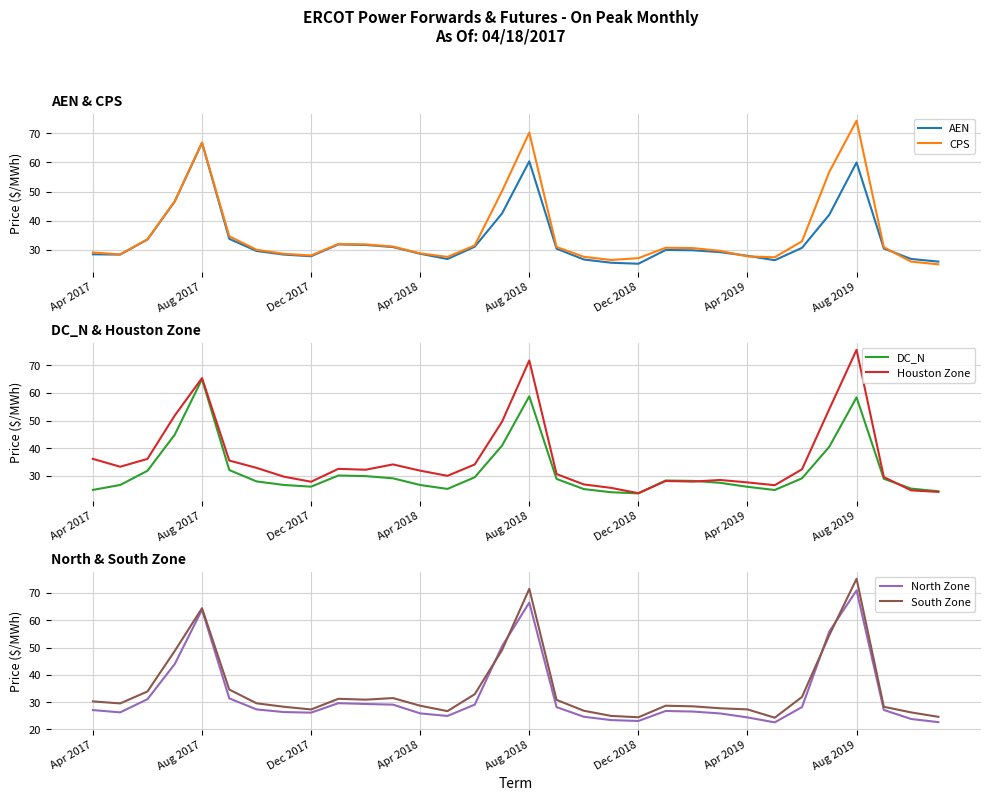

Reading left to right, list all the values displayed in this chart.

AEN: 28.4	28.3	33.5	46.6	66.8	33.7	29.6	28.3	27.7	31.8	31.6	30.9	28.6	26.8	31.0	42.4	60.4	30.3	26.6	25.5	25.2	29.9	29.8	29.2	27.9	26.4	30.6	42.0	60.0	30.4	26.8	25.9
CPS: 29.0	28.4	33.6	46.7	66.8	34.6	30.0	28.6	28.0	32.0	31.8	31.1	28.7	27.5	31.5	50.1	70.3	30.9	27.5	26.5	27.1	30.7	30.5	29.6	27.7	27.4	32.9	56.8	74.3	30.9	25.9	25.0
DC_N: 24.9	26.7	31.8	44.9	65.0	32.1	27.9	26.7	26.0	30.1	29.9	29.1	26.6	25.2	29.4	40.9	58.8	28.8	25.2	24.0	23.6	28.3	28.1	27.4	26.0	24.8	29.1	40.5	58.4	28.9	25.3	24.4
Houston Zone: 36.1	33.3	36.1	51.8	65.4	35.5	32.8	29.7	27.8	32.5	32.2	34.1	31.8	30.0	34.1	49.5	71.7	30.6	26.9	25.6	23.7	28.1	27.9	28.5	27.6	26.6	32.3	54.1	75.6	29.5	24.7	24.1
North Zone: 27.1	26.3	31.1	44.0	63.8	31.4	27.3	26.4	26.2	29.6	29.3	29.1	25.9	25.0	29.1	50.4	66.5	28.2	24.7	23.4	23.1	26.8	26.6	25.9	24.4	22.6	28.2	55.9	70.9	27.1	23.8	22.7
South Zone: 30.3	29.5	33.9	48.8	64.4	34.6	29.6	28.3	27.3	31.2	30.9	31.5	28.7	26.7	32.9	49.0	71.5	30.8	26.9	25.0	24.5	28.7	28.5	27.8	27.4	24.3	31.9	54.5	75.2	28.3	26.2	24.6